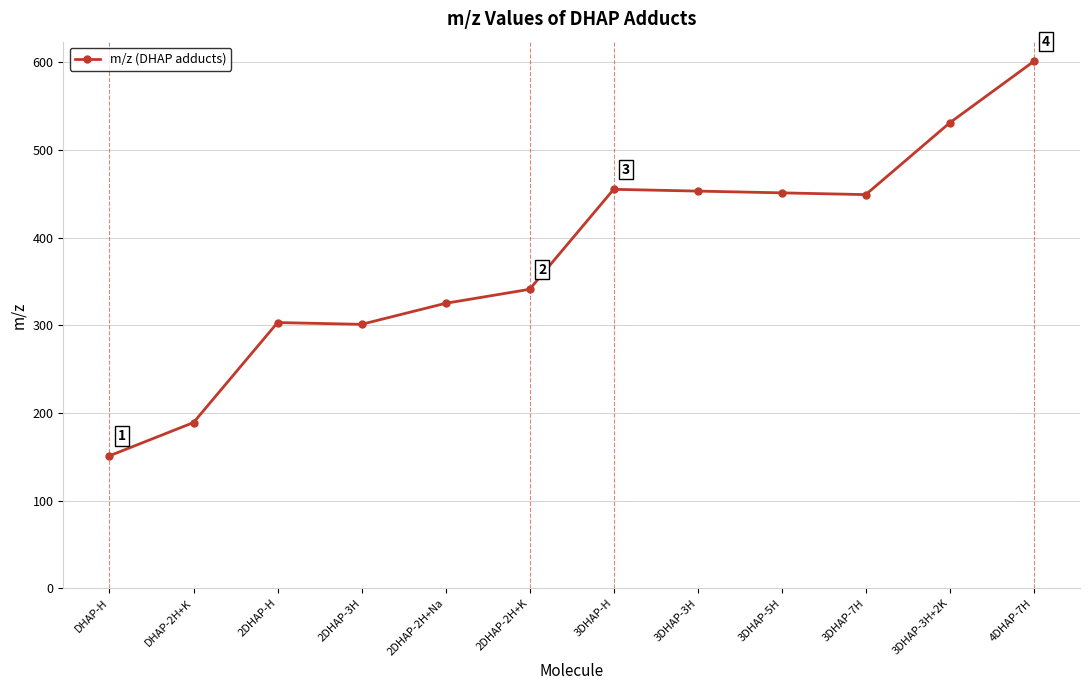

What position from the right is 3DHAP-3H?

5